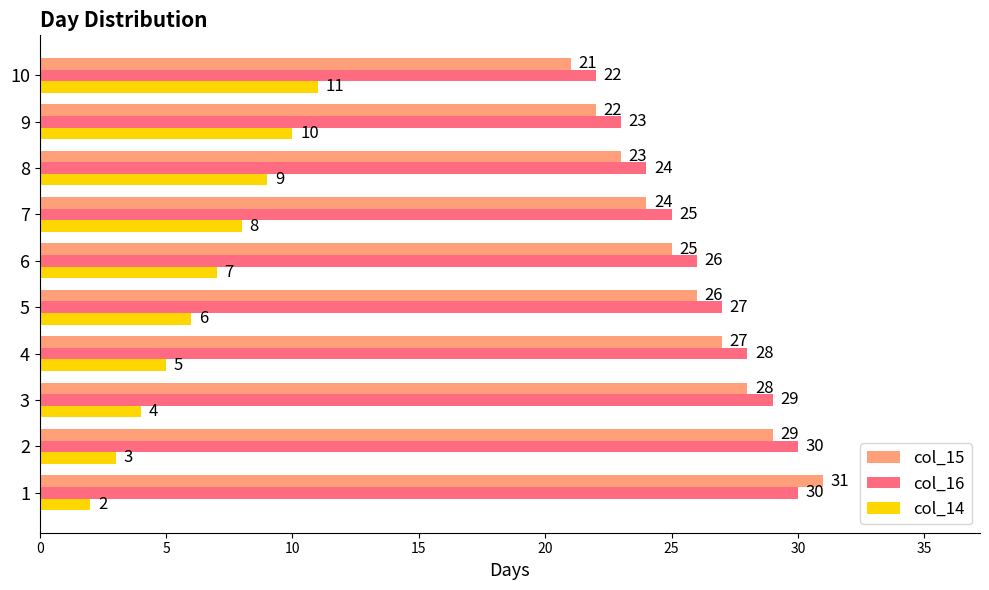

What is the highest value of the col_16 series?

30